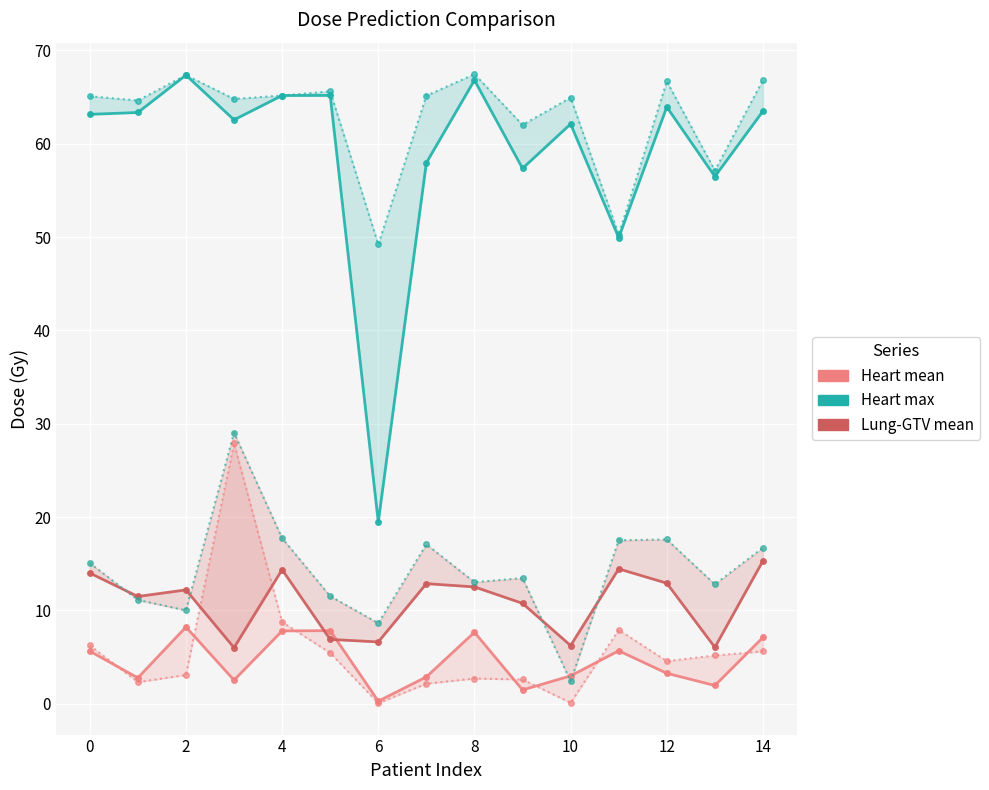

True or false: True Heart max and Pred Heart mean cross at least once.

False